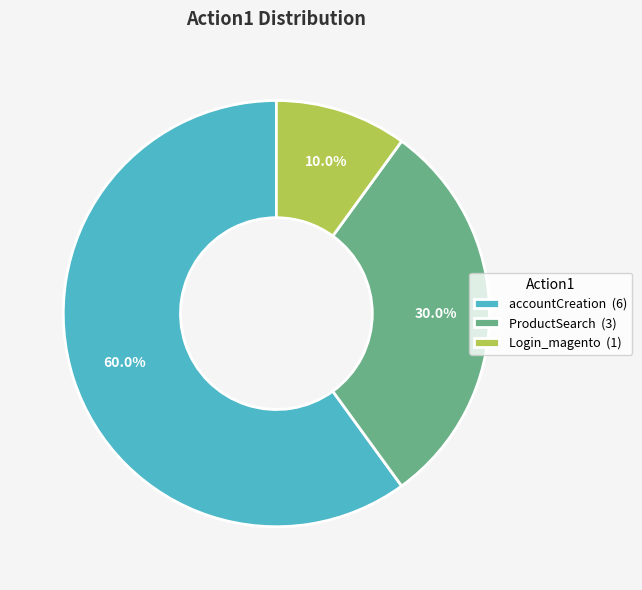

Between accountCreation and ProductSearch, which is larger?

accountCreation